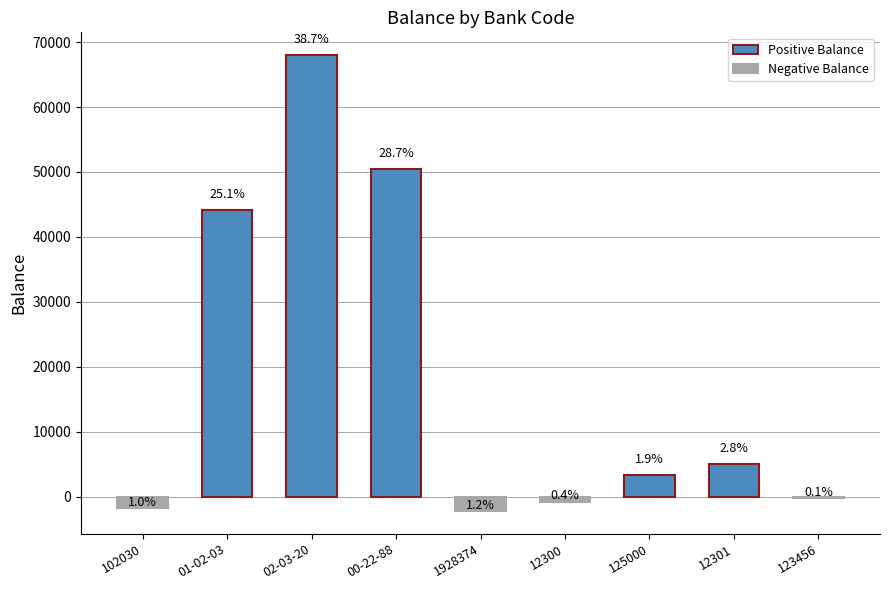

The value at 01-02-03 is 44170.9. True or false?

True